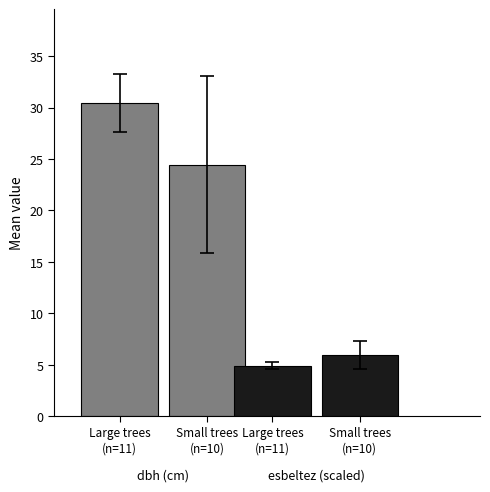

How many series are shown in this chart?

4